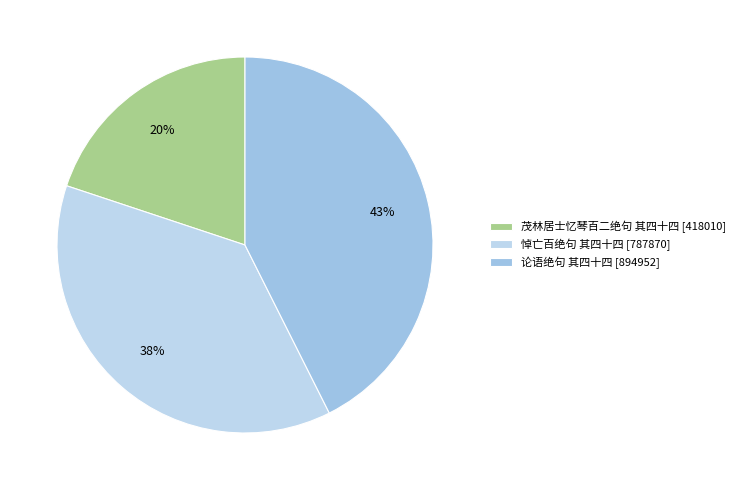

Approximately how many times larger is the value at 茂林居士忆琴百二绝句 其四十四 compared to 论语绝句 其四十四?

0.5